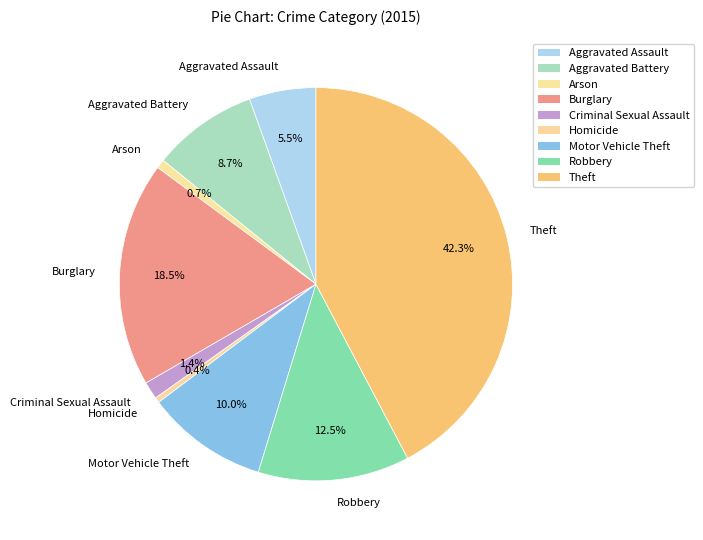

To the nearest percent, what is the average slice percentage?

11%